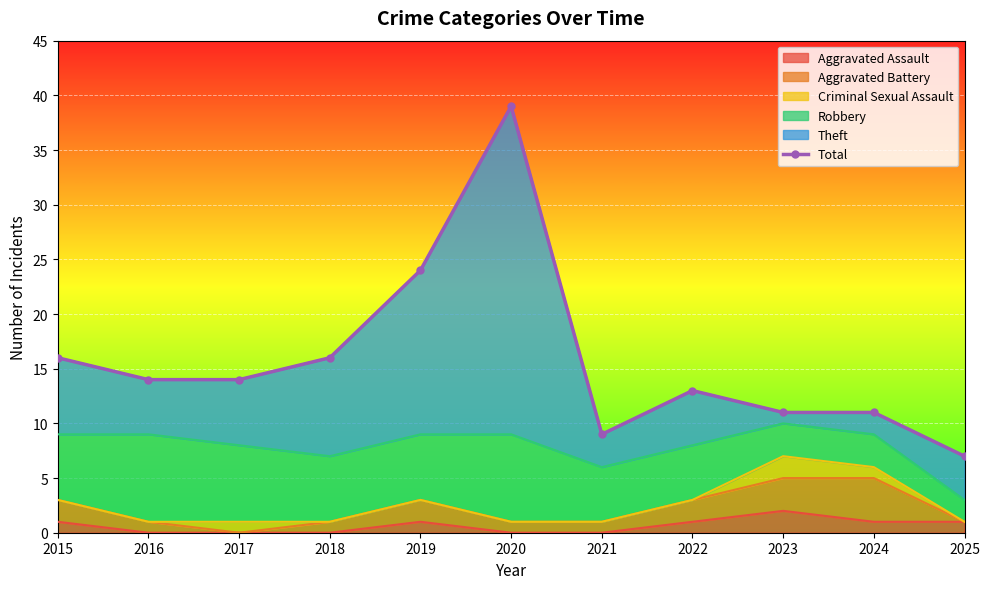

Reading left to right, what are all the values shown in this chart?

16	14	14	16	24	39	9	13	11	11	7